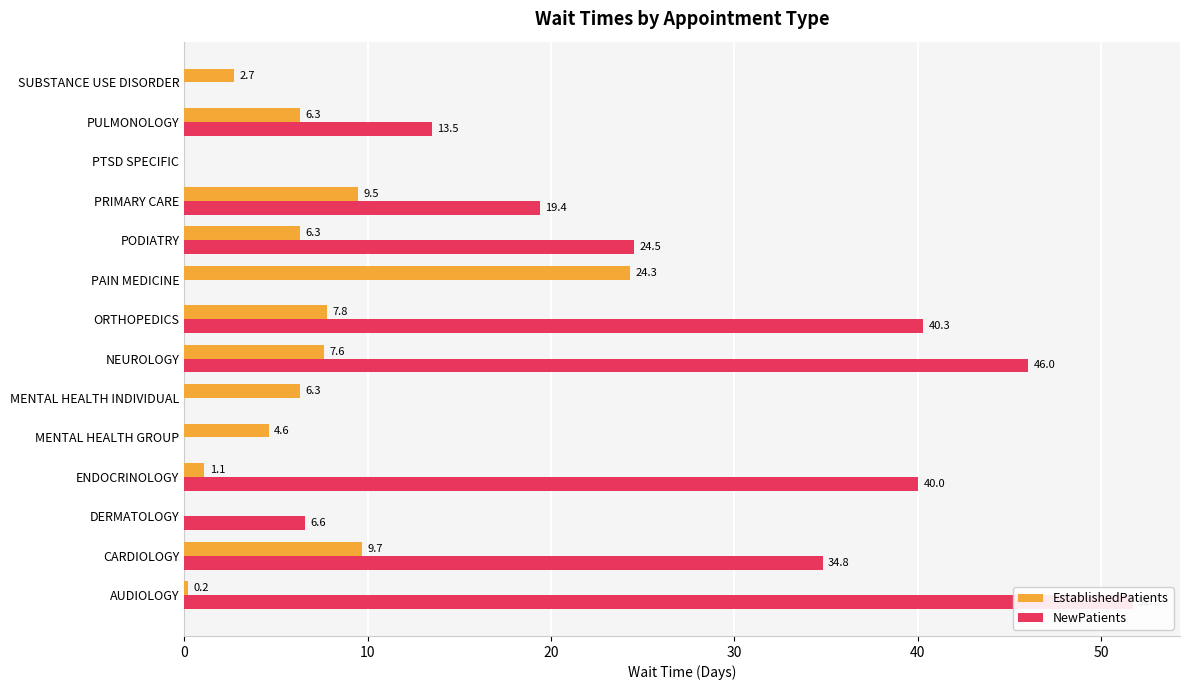

Reading right to left, list all the values displayed in this chart.

EstablishedPatients: 2.7	6.3	0.0	9.5	6.3	24.3	7.8	7.6	6.3	4.6	1.1	0.0	9.7	0.2
NewPatients: 0.0	13.5	0.0	19.4	24.5	0.0	40.3	46.0	0.0	0.0	40.0	6.6	34.8	51.7